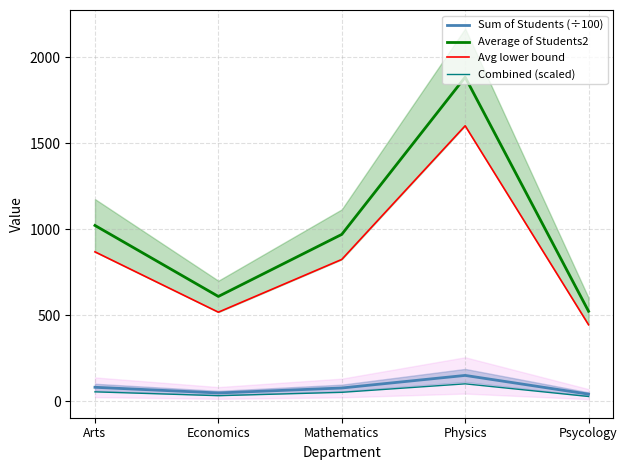

How many values in the Average of Students2 series are below 970?

2